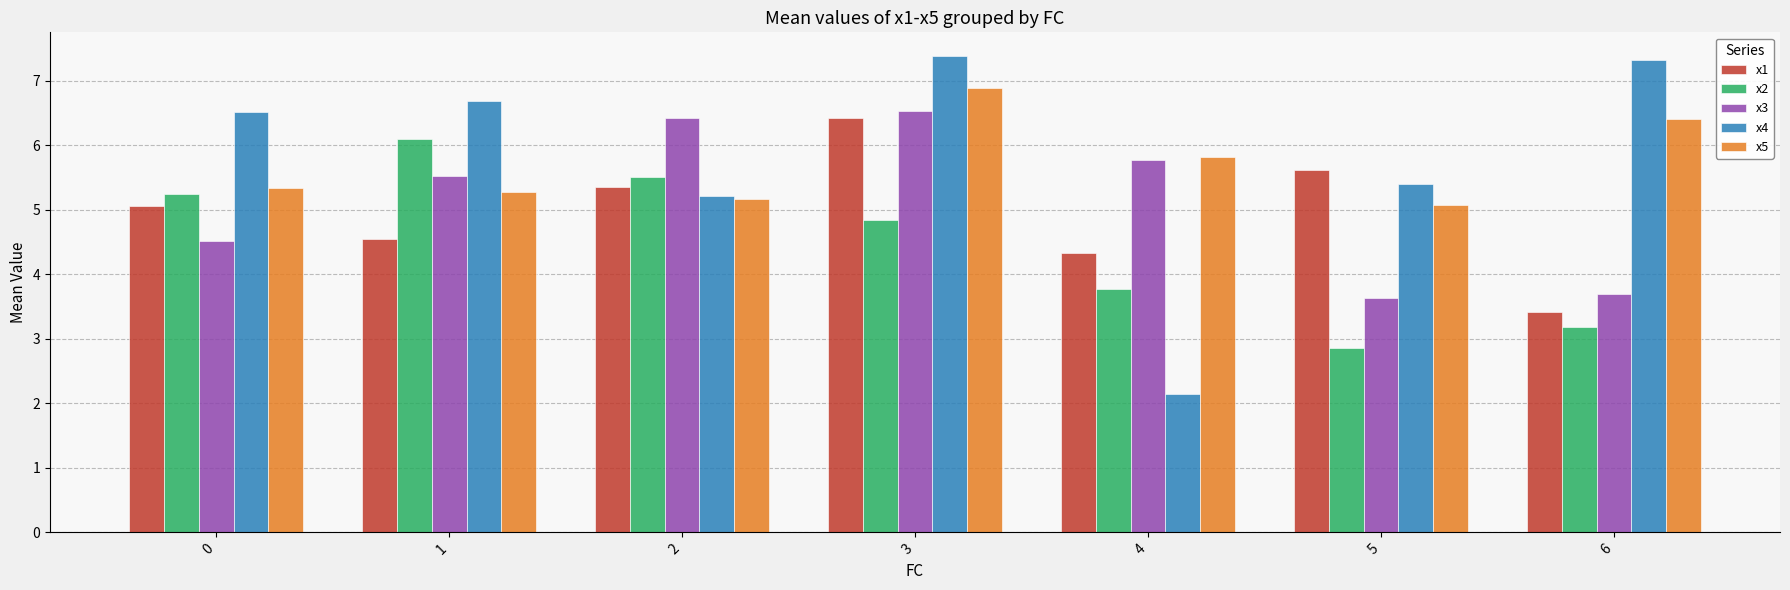

The x1 series shows 5.1 at 0. True or false?

True